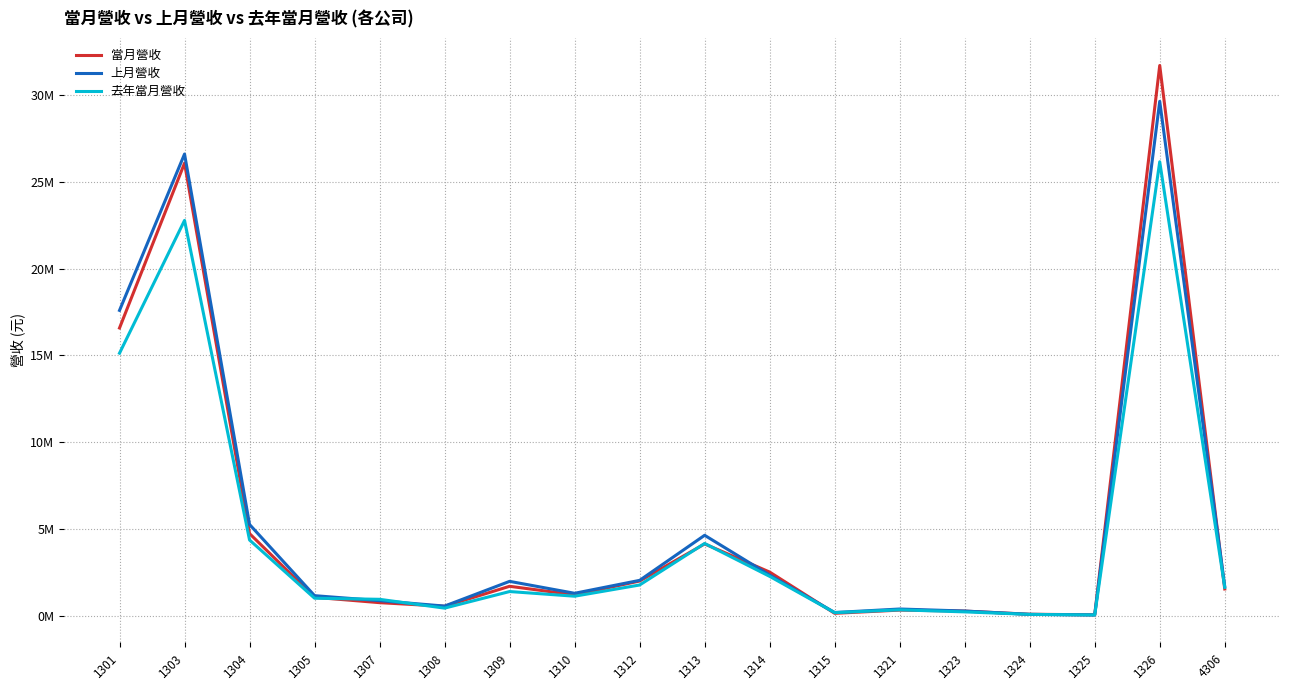

At which label is 當月營收 closest to 15882159?

1301